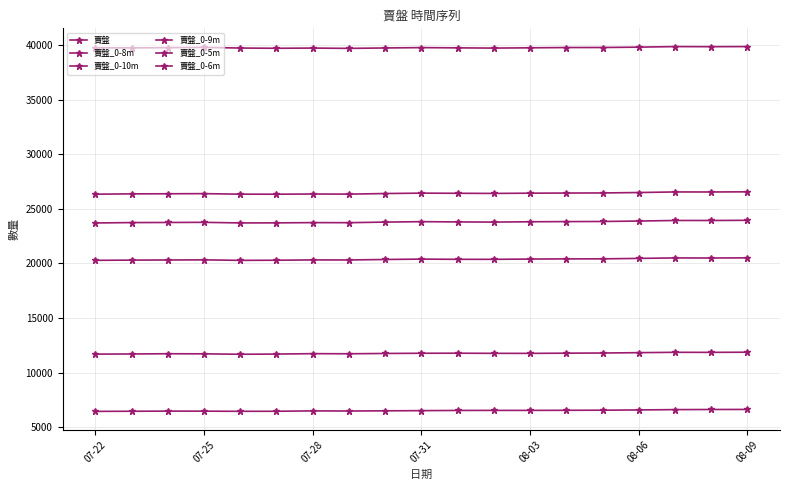

How many values in the 賣盤_0-8m series are below 20378?

9